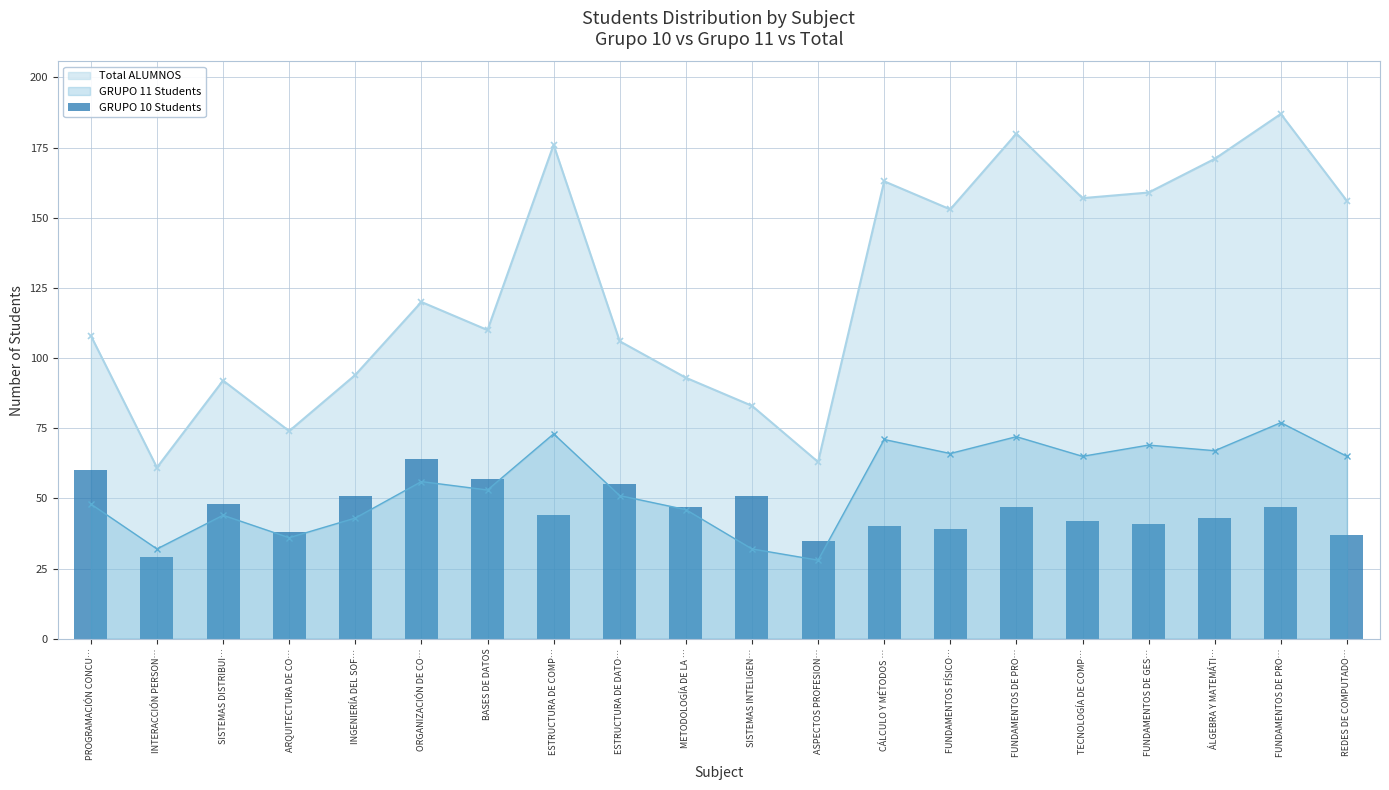

What is the label of the 2nd bar from the left?

INTERACCIÓN PERSON…